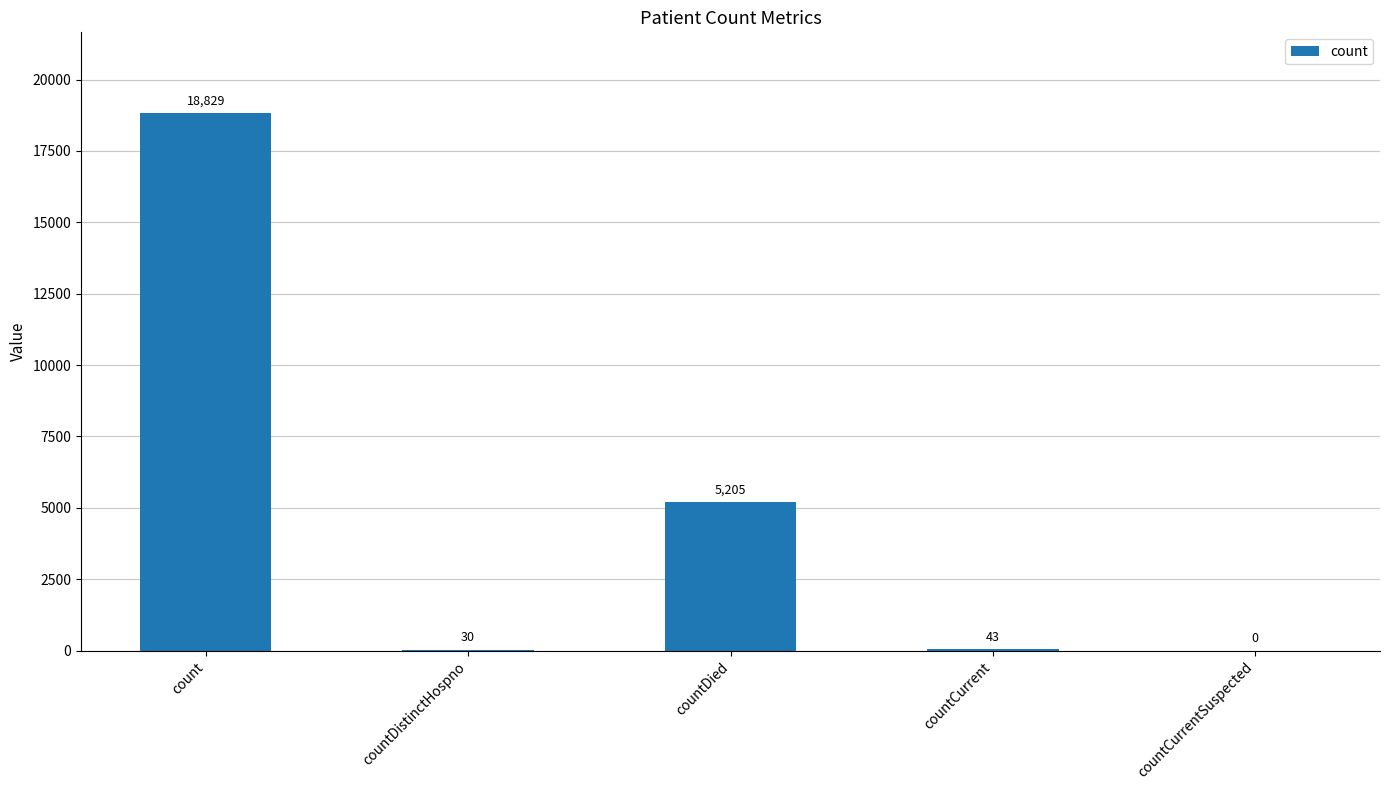

Which label corresponds to the largest value in the chart?

count